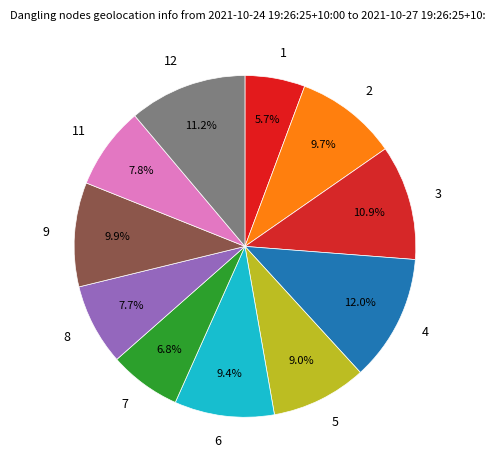

The 8 slice represents 8% of the pie. True or false?

True